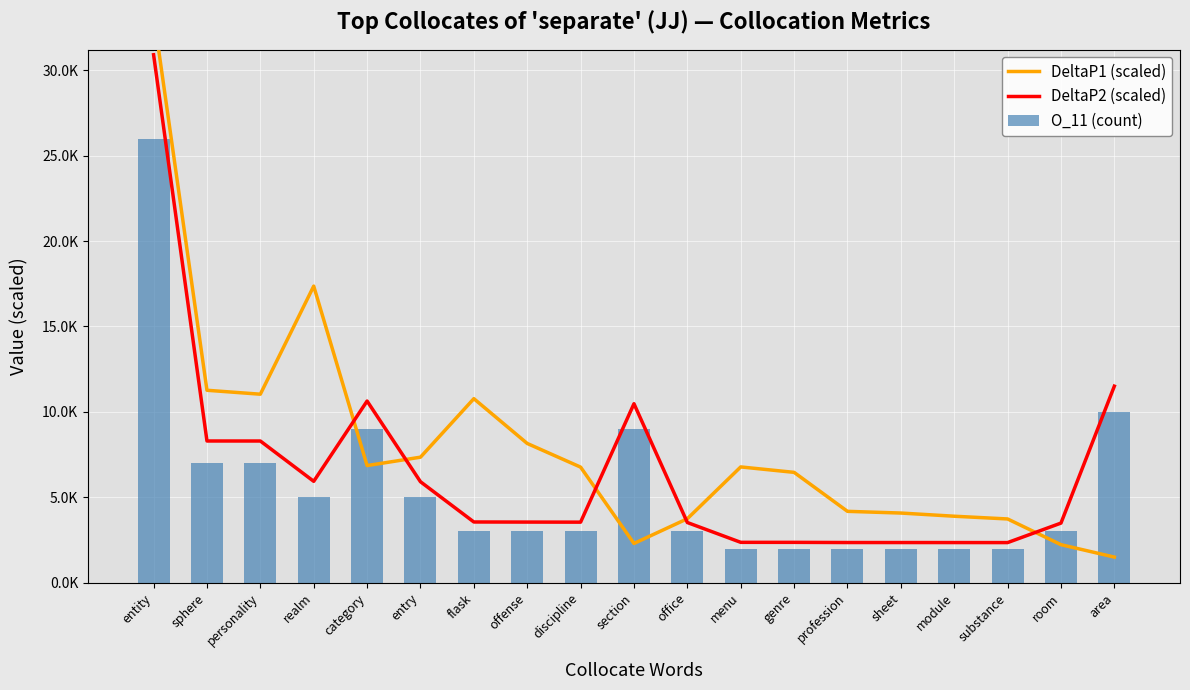

Reading left to right, list all the values displayed in this chart.

DeltaP1 (scaled): 33283.4	11264.8	11034.3	17361.1	6856.4	7347.8	10772.8	8151.1	6766.2	2296.6	3745.5	6777.2	6459.5	4177.5	4077.7	3891.6	3731.7	2225.7	1499.3
DeltaP2 (scaled): 30906.2	8295.5	8294.7	5935.0	10634.0	5910.8	3554.5	3548.9	3544.3	10476.6	3522.5	2362.9	2362.0	2351.7	2351.0	2349.6	2348.2	3489.8	11504.5
O_11 (count): 26000.0	7000.0	7000.0	5000.0	9000.0	5000.0	3000.0	3000.0	3000.0	9000.0	3000.0	2000.0	2000.0	2000.0	2000.0	2000.0	2000.0	3000.0	10000.0